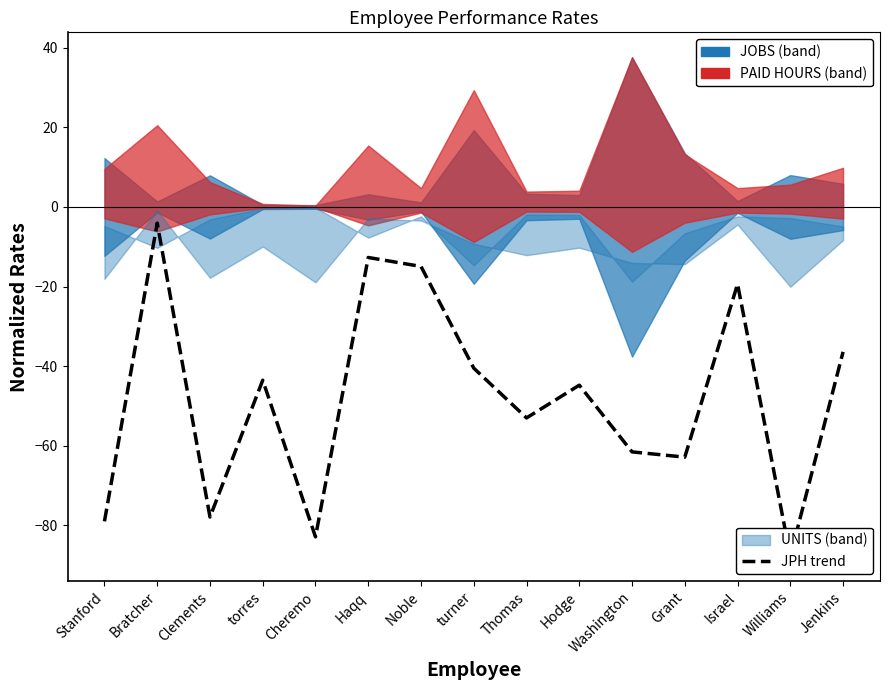

Reading right to left, transcribe all the data shown in this chart.

-36.4	-87.7	-19.4	-62.9	-61.5	-44.8	-53.0	-40.5	-15.0	-12.7	-82.9	-43.5	-77.9	-4.1	-79.0